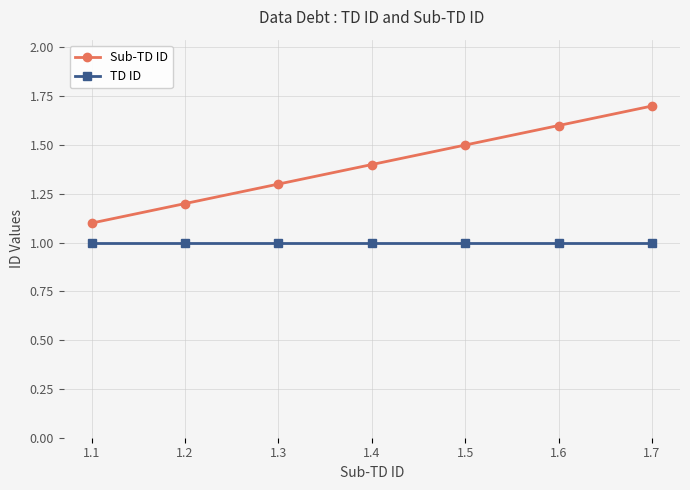

What is the sum of the TD ID values at 1.7 and 1.2?

2.0